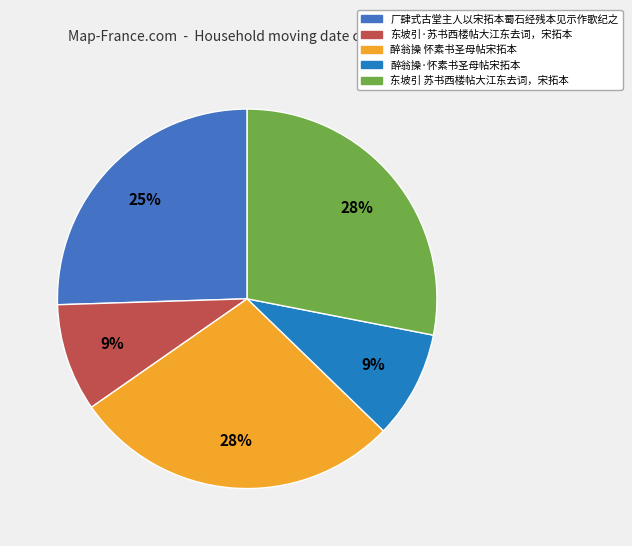

Does 东坡引 苏书西楼帖大江东去词，宋拓本 represent more than half of the total?

No